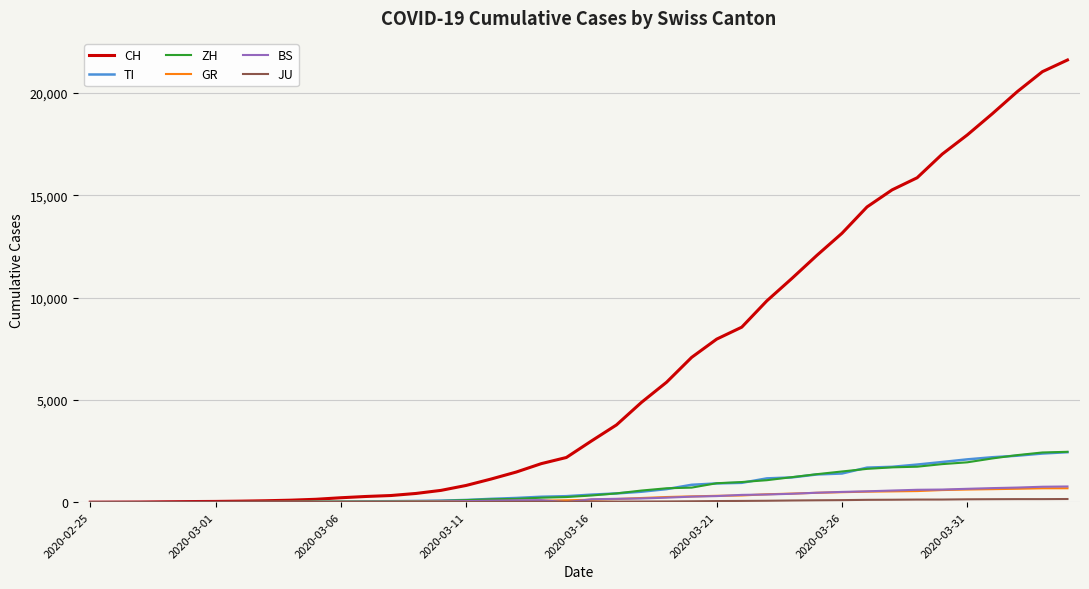

Which series has the widest spread of values?

CH